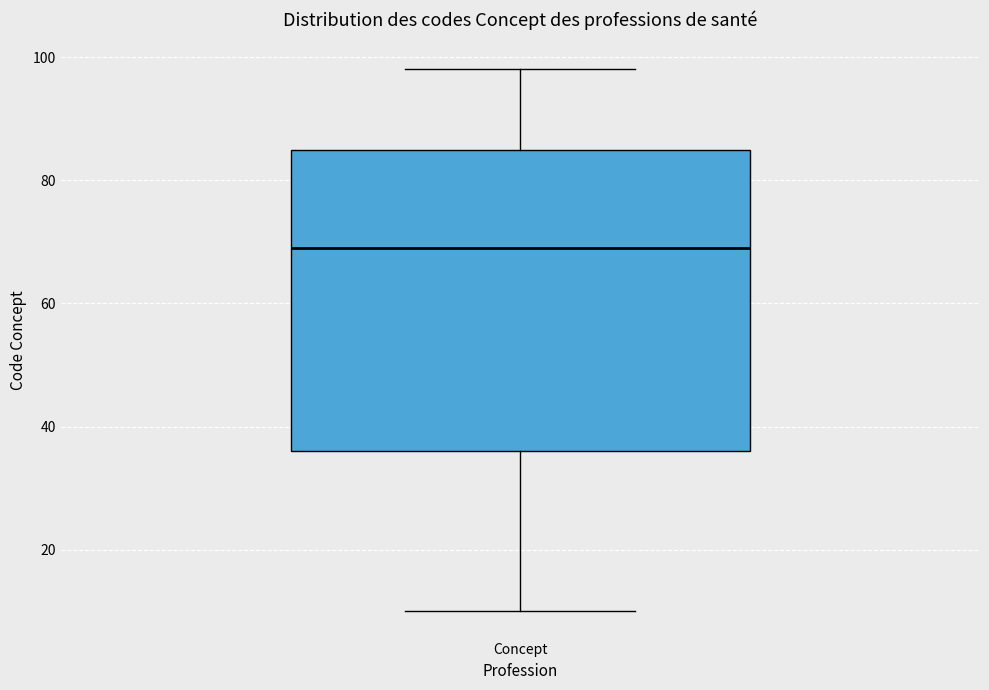

Read this box plot against the y-axis: the position of the median line, the range covered by the box, and the ends of both whiskers. The values are not printed on the chart, so give them approximately, as read against the axis.

median 70, box 36 to 86, whiskers 10 to 98